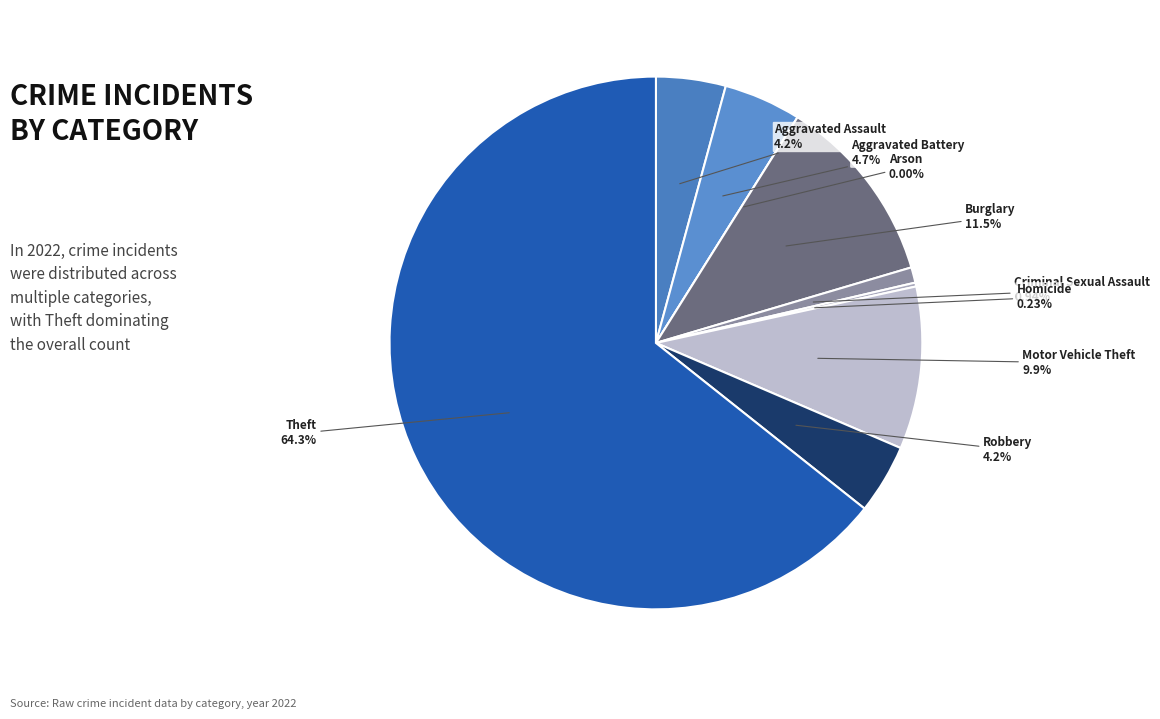

Does Theft account for over 50% of the chart?

Yes